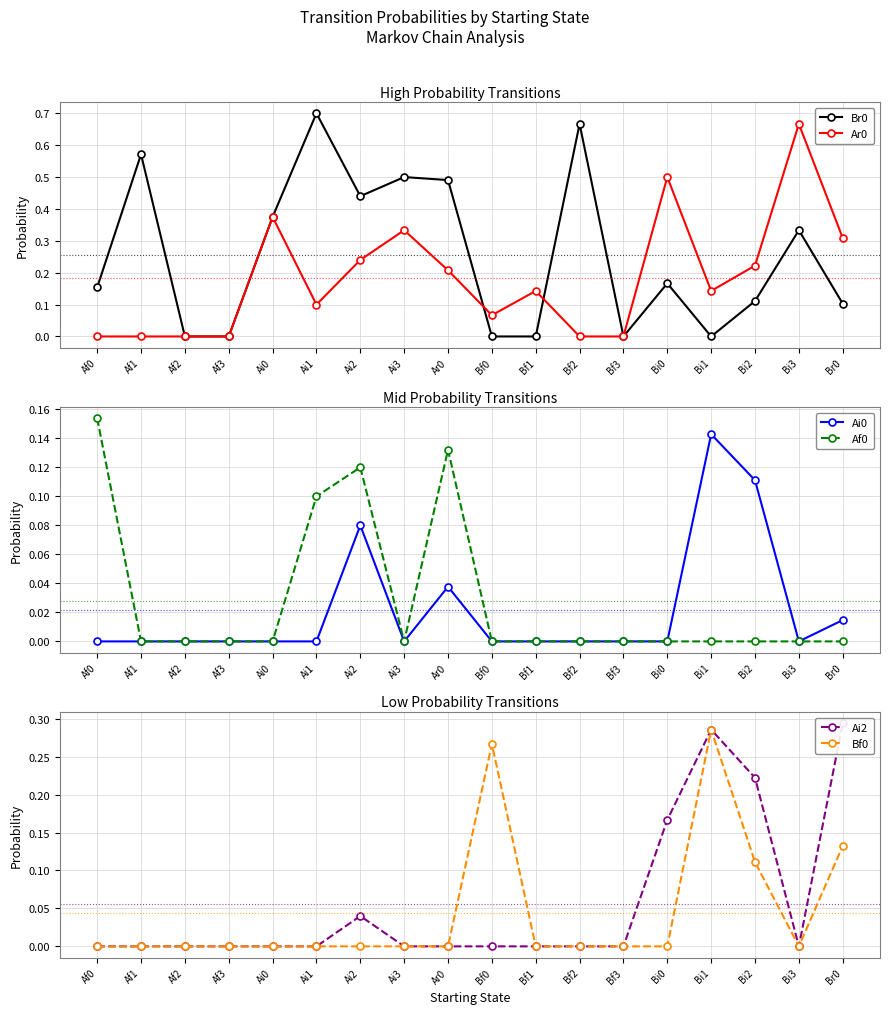

Between Ar0 and Bf3, which series saw the biggest shift?

Br0